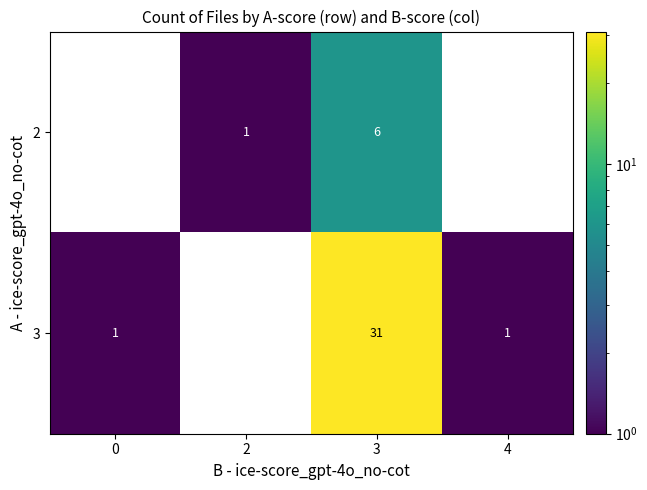

What is the difference between the maximum and minimum values in the 2 series?

6